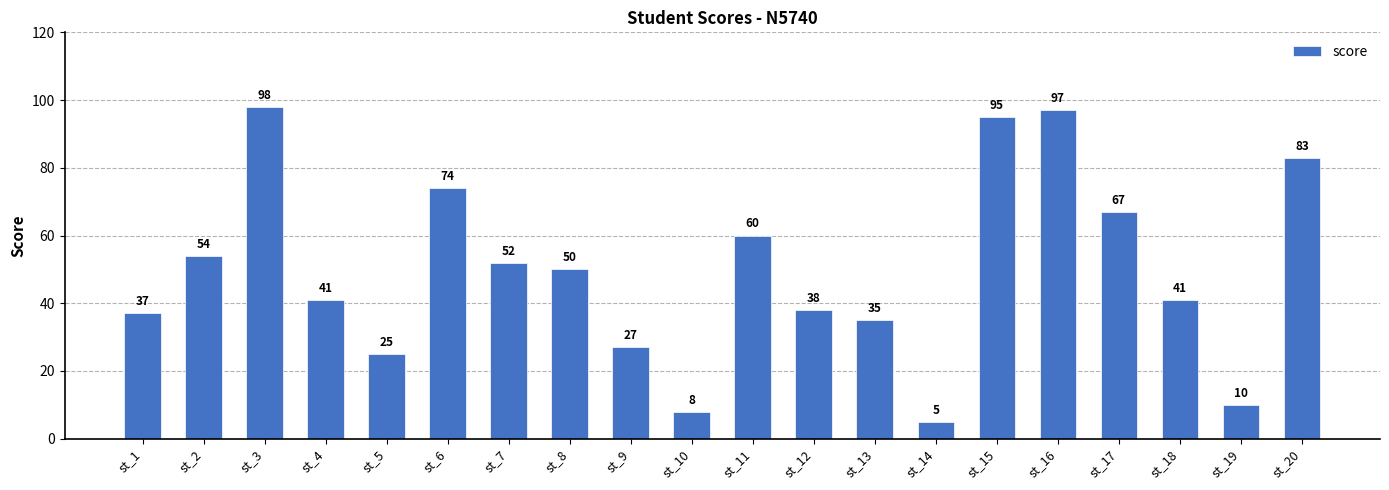

What value does the data have at st_16, to the nearest 10?

100